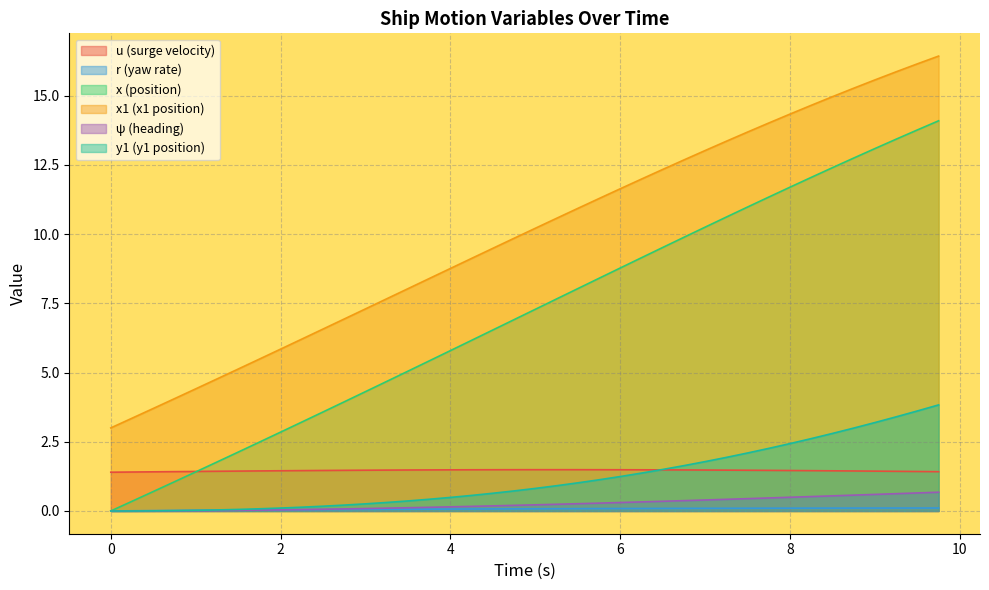

At which category does u reach its first local peak?

5.25